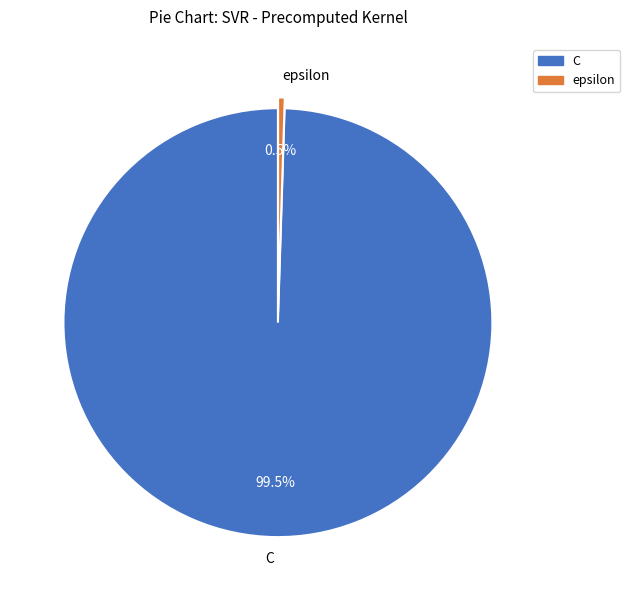

What is the total percentage of C and epsilon?

100.0%